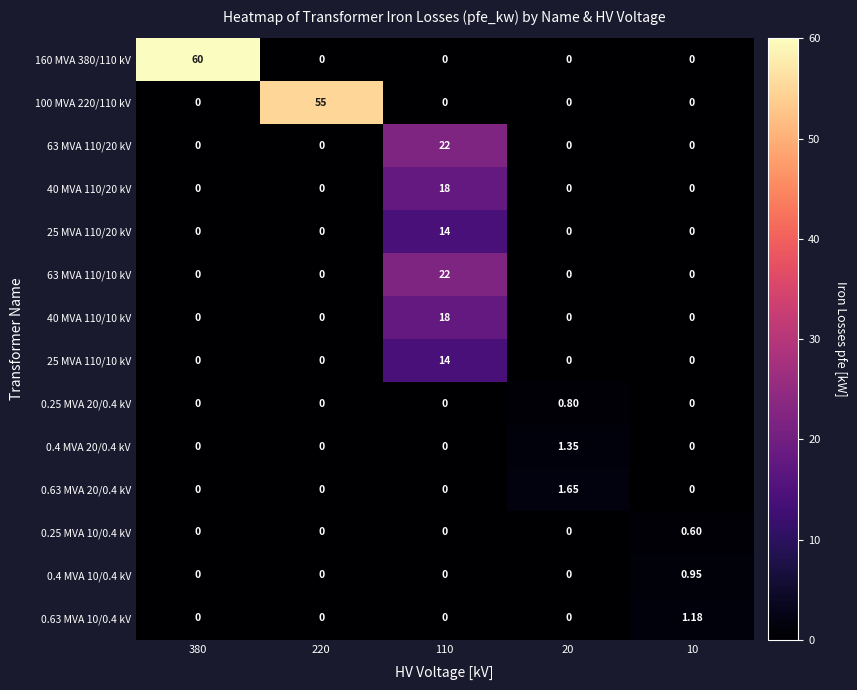

Is the value of 0.25 MVA 20/0.4 kV at 20 greater than the value of 25 MVA 110/20 kV at 220?

Yes